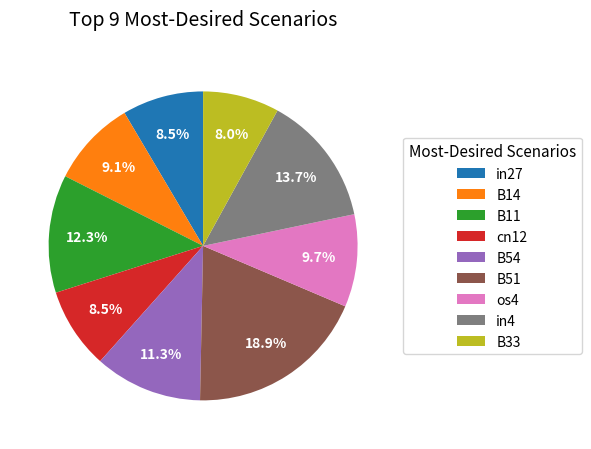

How many slices are in this pie chart?

9